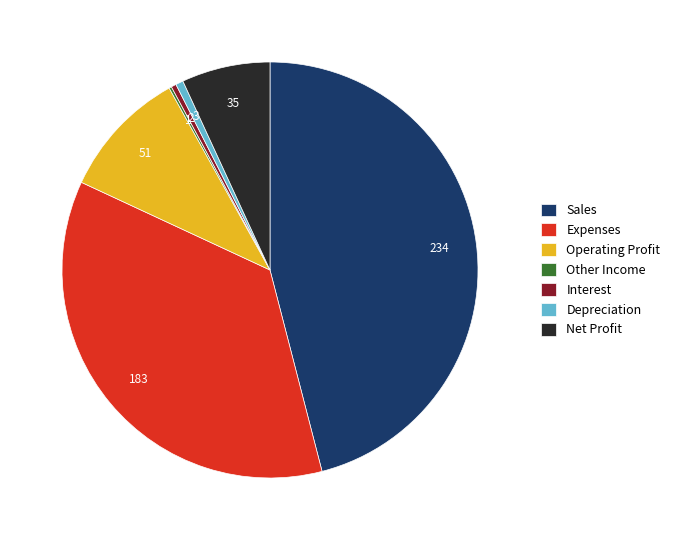

Which slice is the largest?

Sales